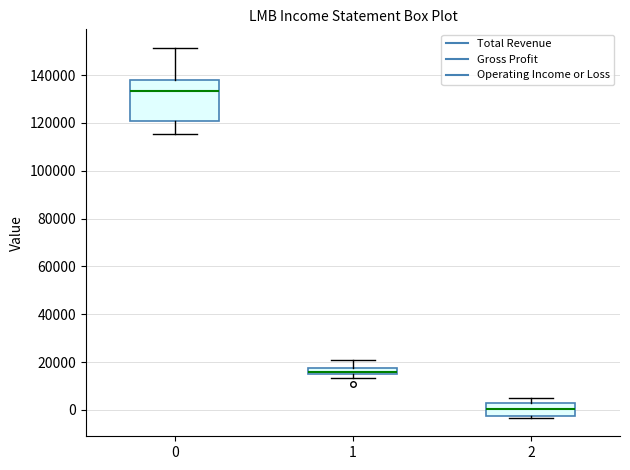

Comparing the boxes themselves (not the whiskers), which one is the tallest?

0